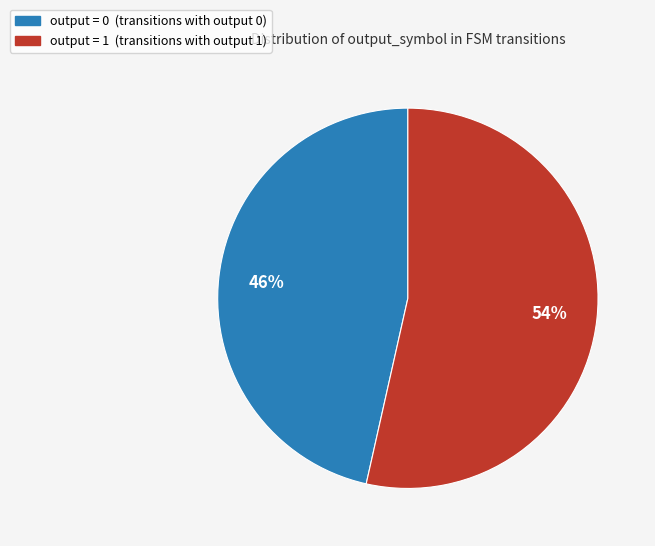

Is there any slice that represents more than half of the pie?

Yes